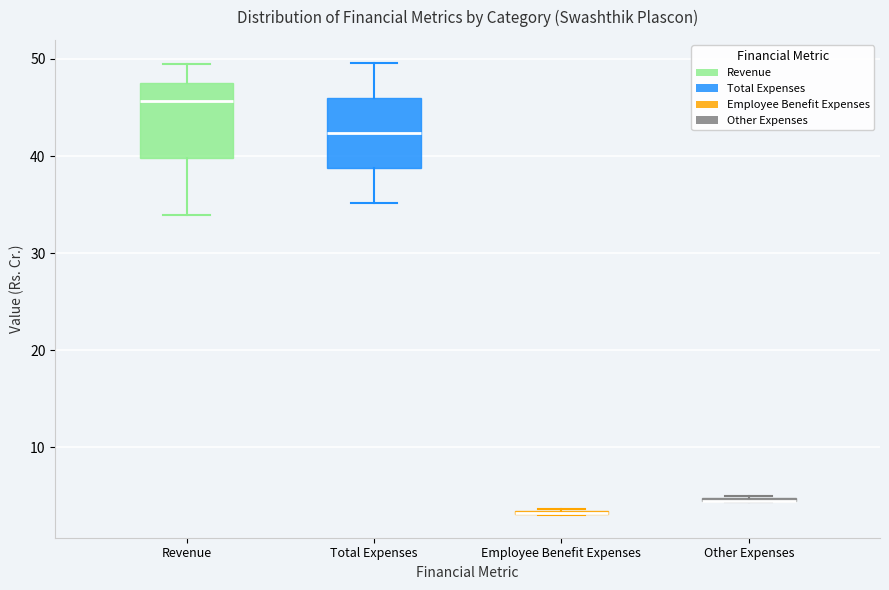

Reading left to right, transcribe this box plot: for each box, give where its median line is, the range the box spans, and where its two whiskers end, as read against the y-axis. The values are not printed on the chart, so give them approximately, as read against the axis.

Revenue: median 46, box 40 to 48, whiskers 34 to 49
Total Expenses: median 42, box 39 to 46, whiskers 35 to 50
Employee Benefit Expenses: box collapsed to a line at 3, whiskers 3 to 4
Other Expenses: box collapsed to a line at 4, whiskers 4 to 5